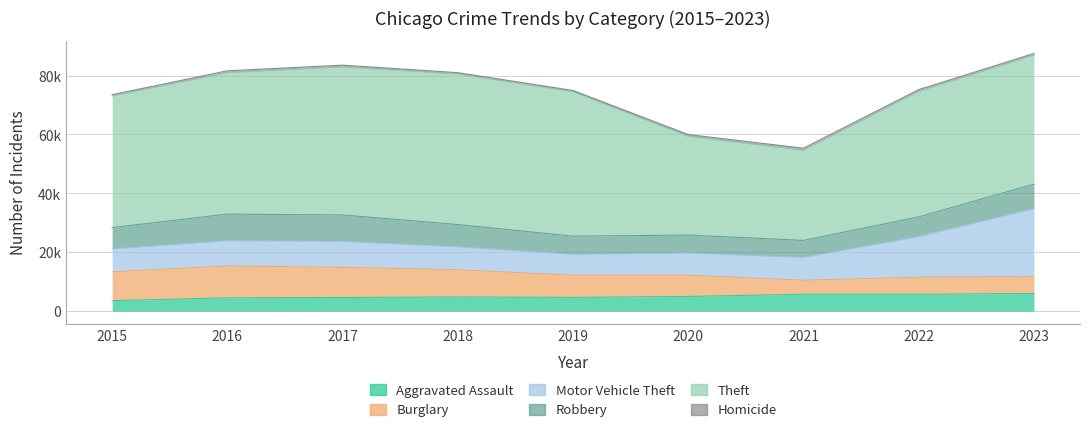

True or false: Aggravated Assault and Homicide intersect in this chart.

False